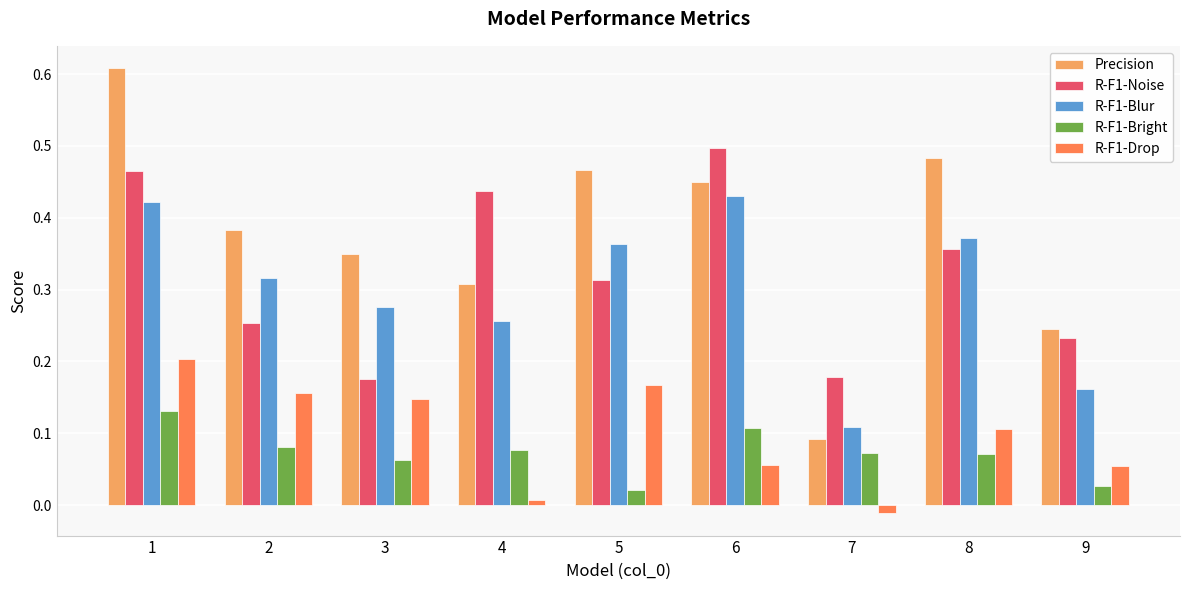

Which series has the largest total across all categories?

Precision